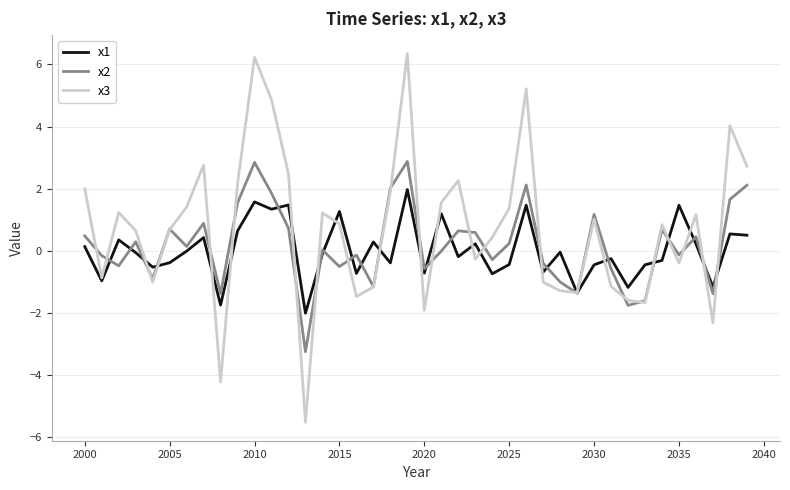

What is the average value of the x2 series?

0.2